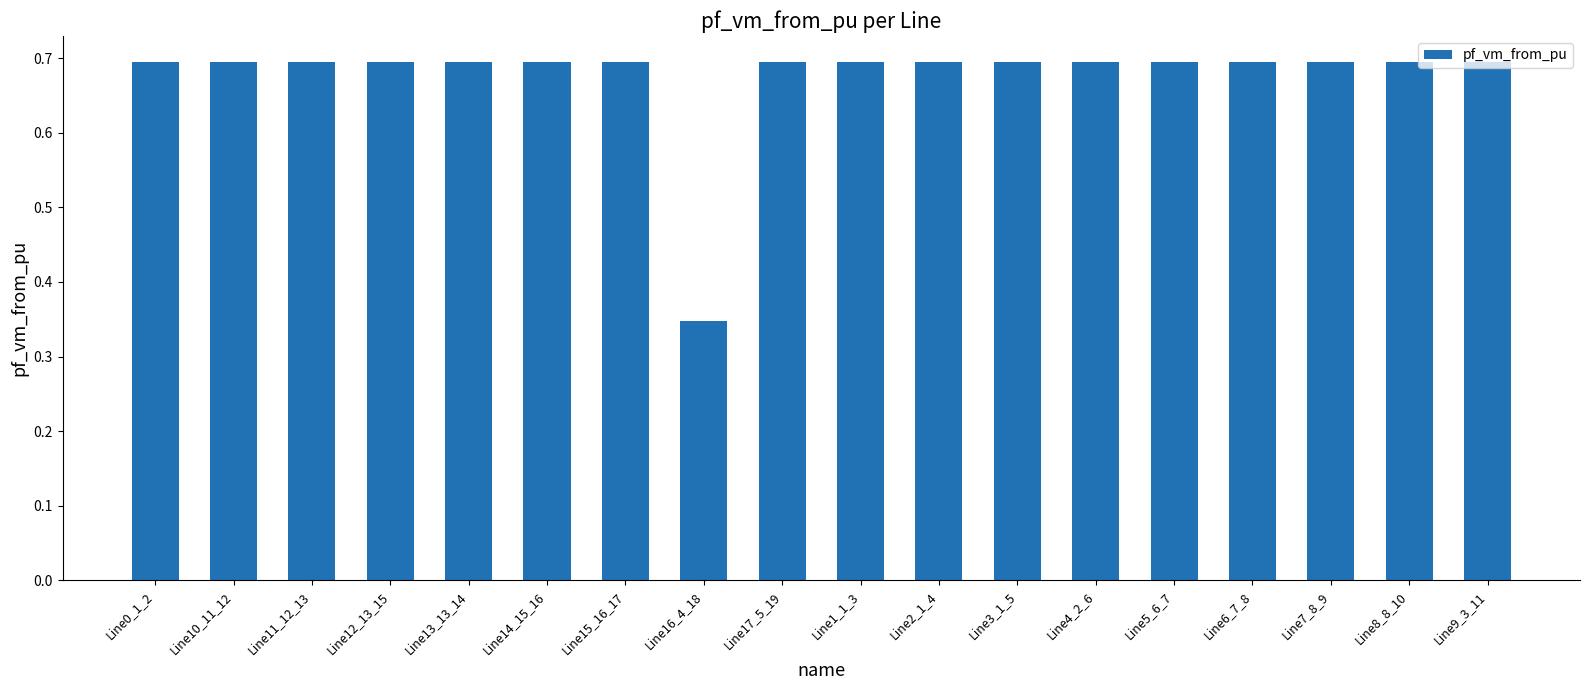

How many values are between 0 and 1?

18